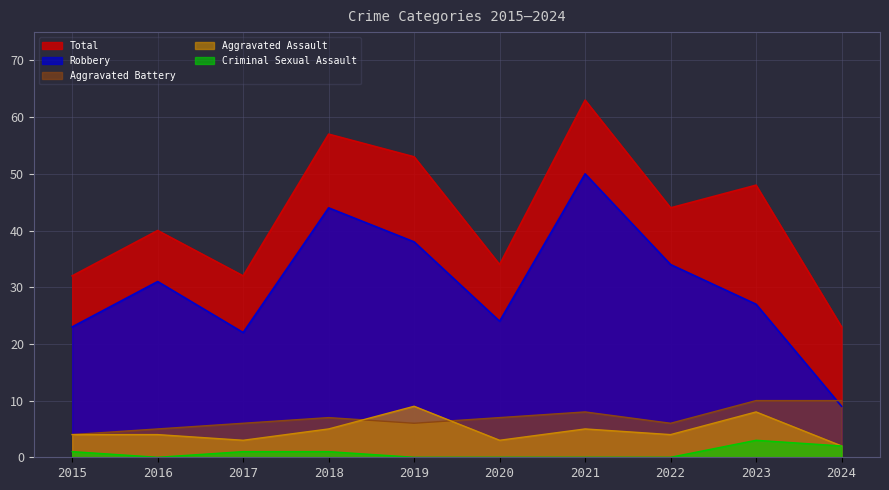

Is it true that Aggravated Assault equals 5 at 2023?

False